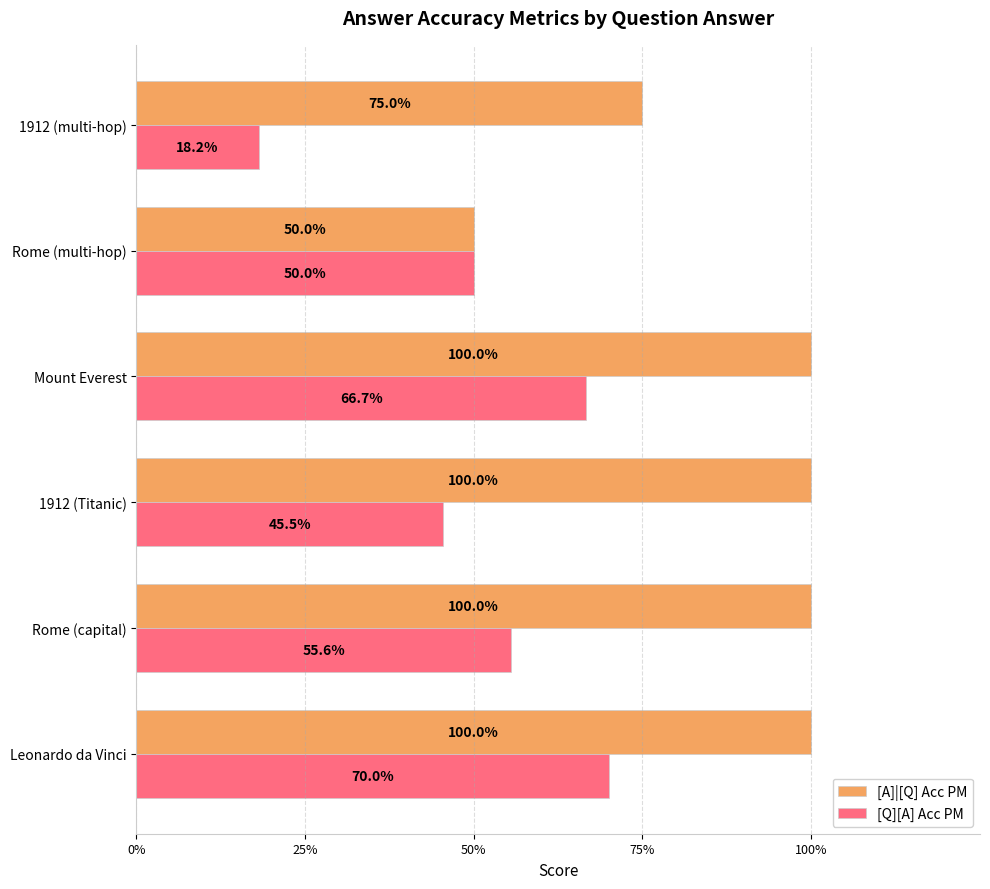

Which series has the widest spread of values?

[Q][A] Acc PM